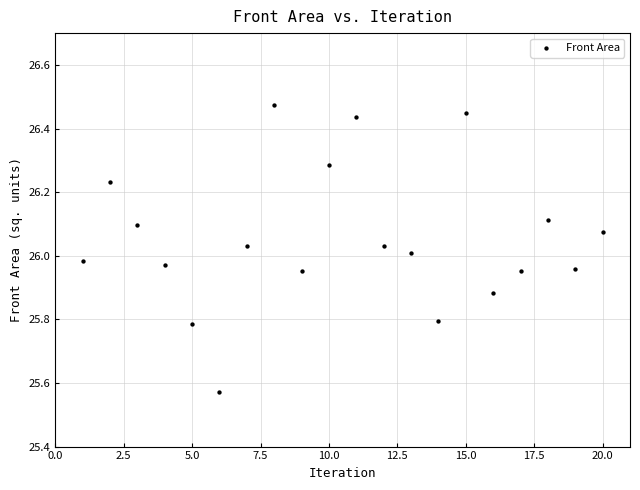

What is the range of X values (max minus min)?

19.0